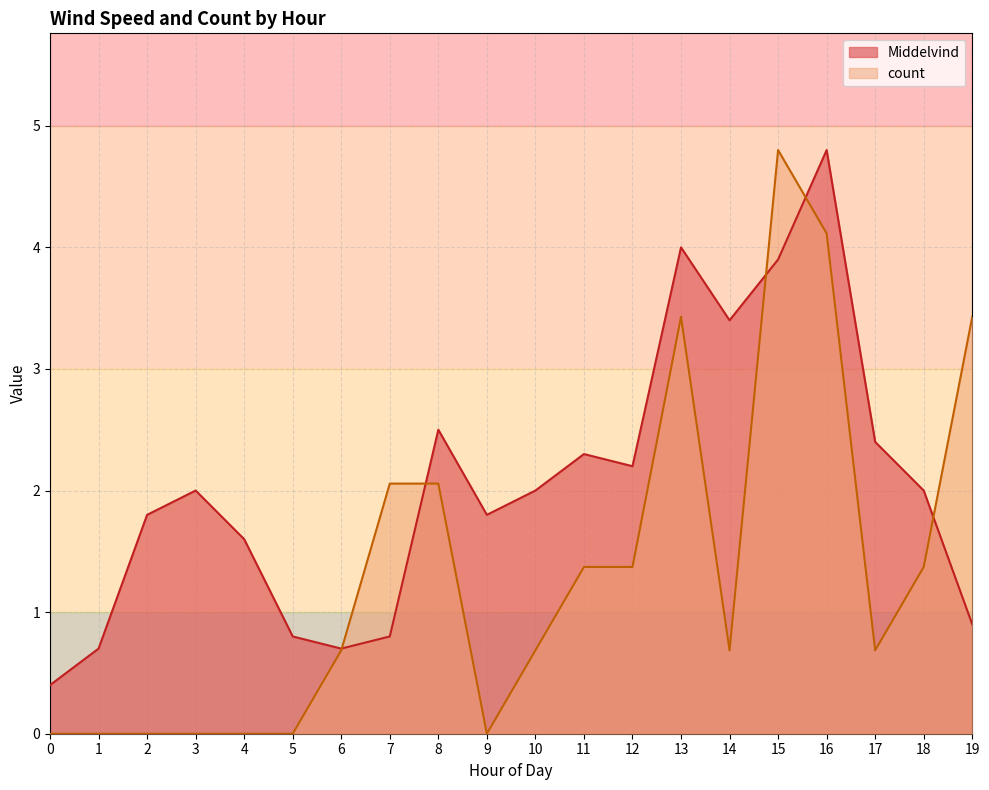

At which label is Middelvind closest to 2?

3